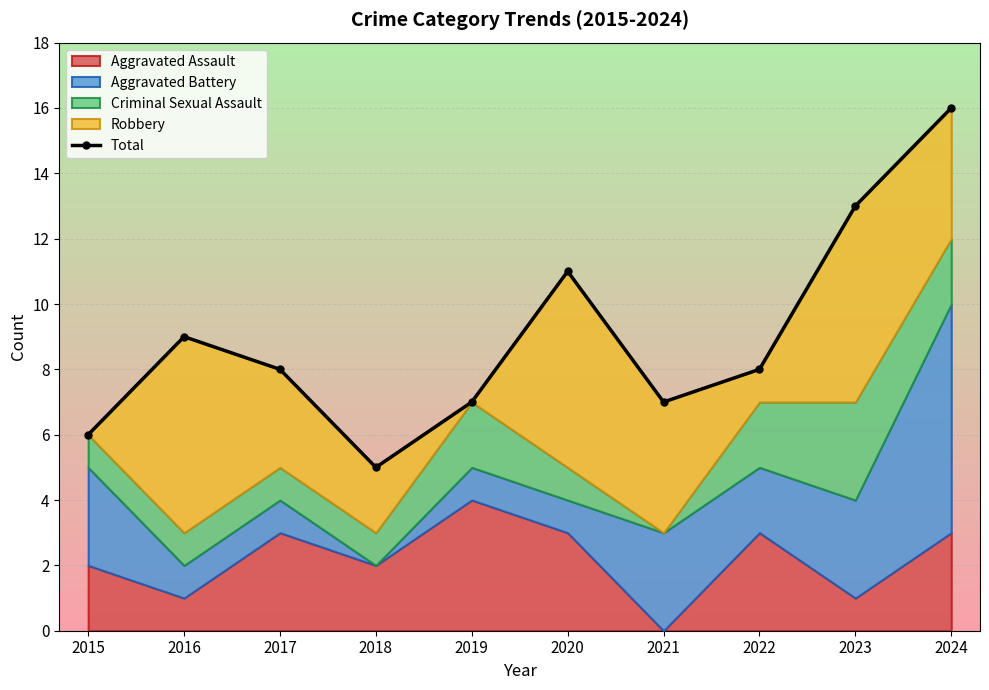

What is the change in value from 2023 to 2024?

+3